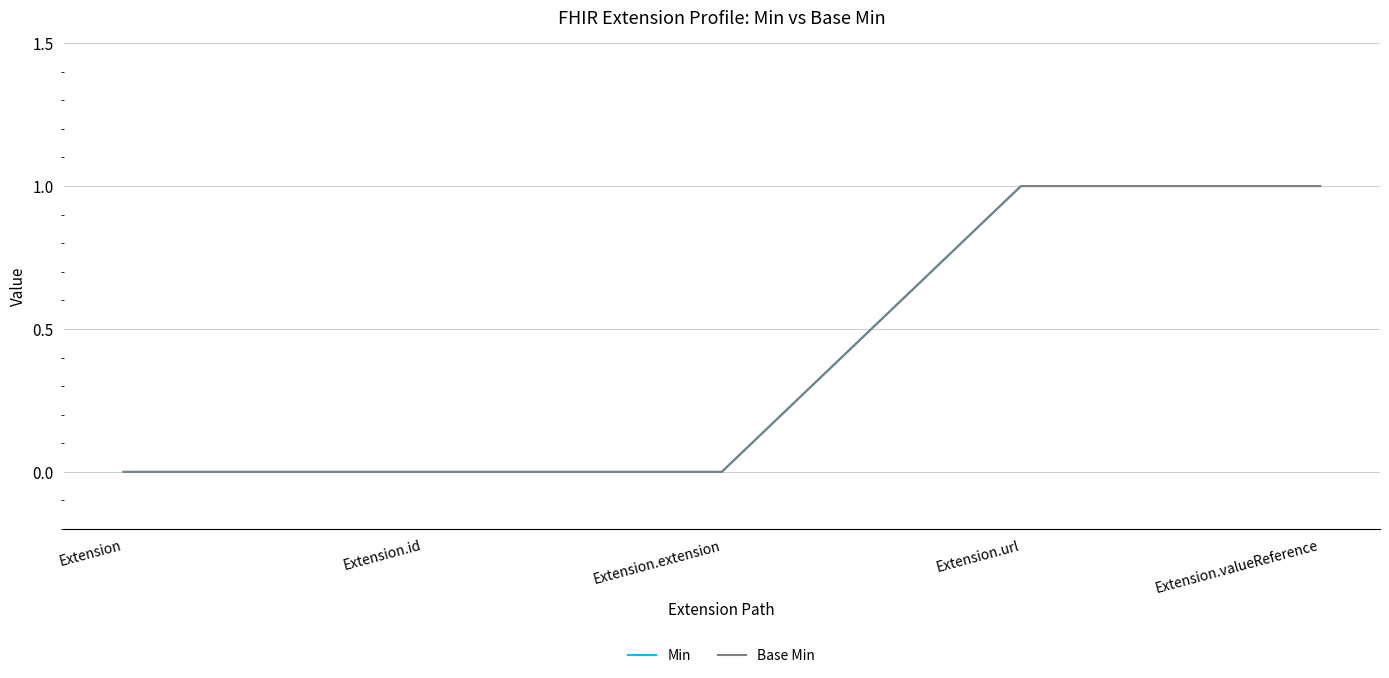

Reading left to right, what are all the values shown in this chart?

Min: Extension=0	Extension.id=0	Extension.extension=0	Extension.url=1	Extension.valueReference=1
Base Min: Extension=0	Extension.id=0	Extension.extension=0	Extension.url=1	Extension.valueReference=1